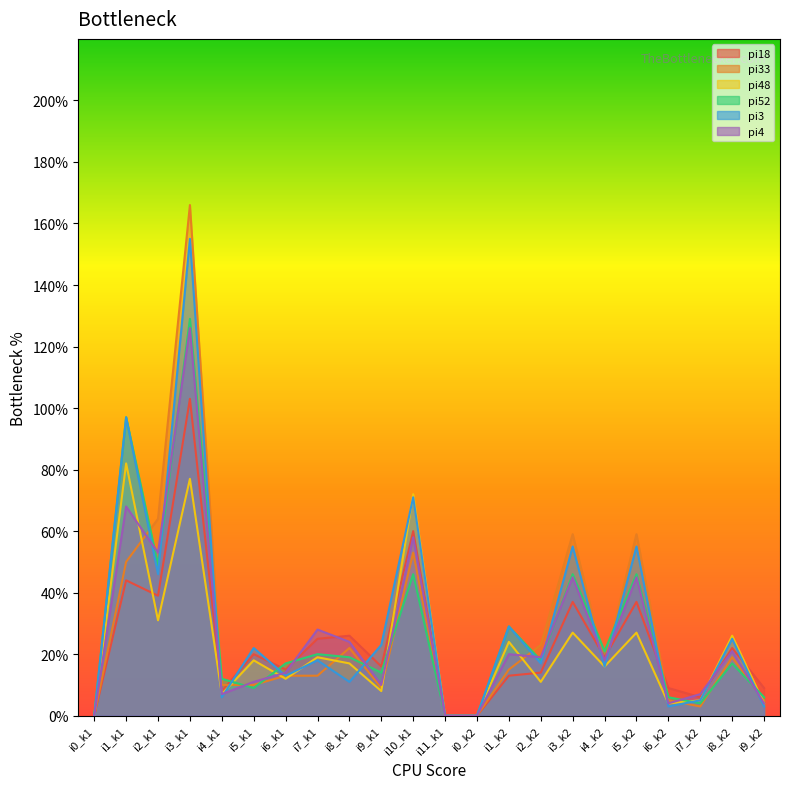

Reading left to right, what are all the values shown in this chart?

pi18: i0_k1=0	i1_k1=44	i2_k1=39	i3_k1=103	i4_k1=8	i5_k1=20	i6_k1=15	i7_k1=25	i8_k1=26	i9_k1=16	i10_k1=60	i11_k1=0	i0_k2=0	i1_k2=13	i2_k2=14	i3_k2=37	i4_k2=19	i5_k2=37	i6_k2=9	i7_k2=6	i8_k2=22	i9_k2=9
pi33: i0_k1=0	i1_k1=50	i2_k1=64	i3_k1=166	i4_k1=10	i5_k1=10	i6_k1=13	i7_k1=13	i8_k1=22	i9_k1=9	i10_k1=53	i11_k1=0	i0_k2=0	i1_k2=15	i2_k2=23	i3_k2=59	i4_k2=17	i5_k2=59	i6_k2=5	i7_k2=3	i8_k2=19	i9_k2=5
pi48: i0_k1=0	i1_k1=82	i2_k1=31	i3_k1=77	i4_k1=7	i5_k1=18	i6_k1=12	i7_k1=19	i8_k1=17	i9_k1=8	i10_k1=72	i11_k1=0	i0_k2=0	i1_k2=24	i2_k2=11	i3_k2=27	i4_k2=16	i5_k2=27	i6_k2=4	i7_k2=5	i8_k2=26	i9_k2=4
pi52: i0_k1=0	i1_k1=97	i2_k1=49	i3_k1=129	i4_k1=12	i5_k1=9	i6_k1=17	i7_k1=20	i8_k1=19	i9_k1=14	i10_k1=46	i11_k1=0	i0_k2=0	i1_k2=29	i2_k2=18	i3_k2=46	i4_k2=21	i5_k2=46	i6_k2=6	i7_k2=4	i8_k2=17	i9_k2=6
pi3: i0_k1=0	i1_k1=97	i2_k1=46	i3_k1=155	i4_k1=6	i5_k1=22	i6_k1=13	i7_k1=18	i8_k1=11	i9_k1=23	i10_k1=71	i11_k1=0	i0_k2=0	i1_k2=29	i2_k2=17	i3_k2=55	i4_k2=16	i5_k2=55	i6_k2=3	i7_k2=5	i8_k2=25	i9_k2=3
pi4: i0_k1=0	i1_k1=68	i2_k1=53	i3_k1=126	i4_k1=7	i5_k1=11	i6_k1=14	i7_k1=28	i8_k1=24	i9_k1=10	i10_k1=58	i11_k1=0	i0_k2=0	i1_k2=20	i2_k2=19	i3_k2=45	i4_k2=18	i5_k2=45	i6_k2=4	i7_k2=7	i8_k2=21	i9_k2=4